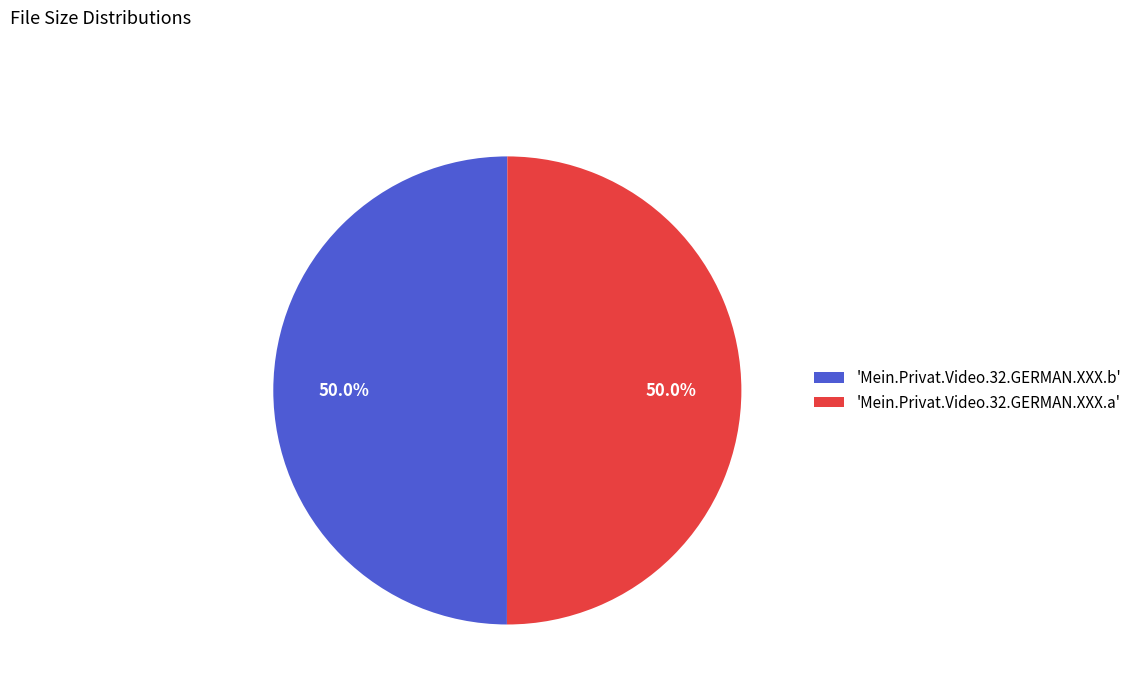

What is the ratio of the value at 'Mein.Privat.Video.32.GERMAN.XXX.b' to the value at 'Mein.Privat.Video.32.GERMAN.XXX.a'?

1.0